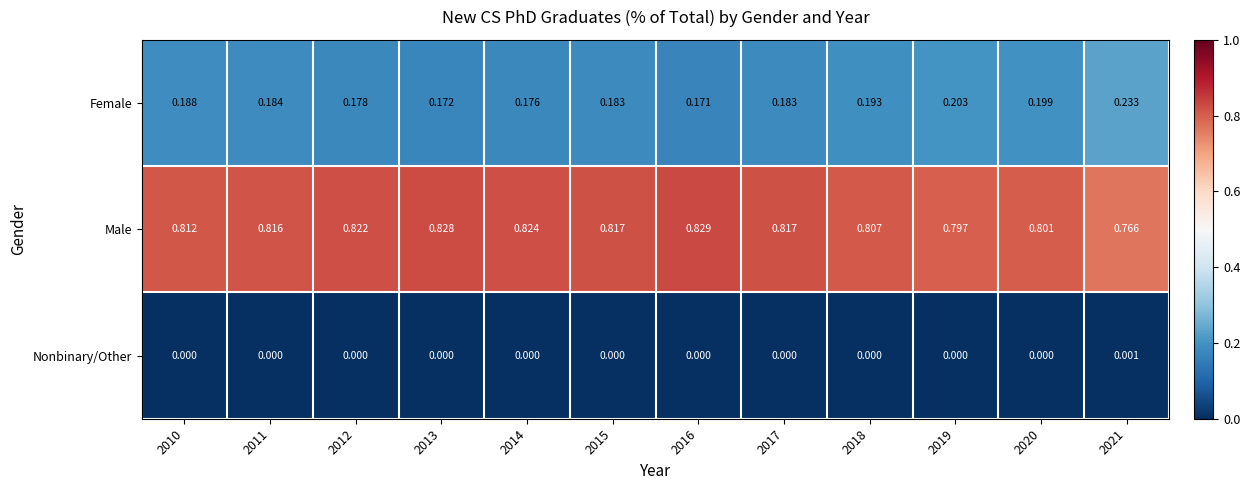

Which series has the largest range (max minus min)?

Male